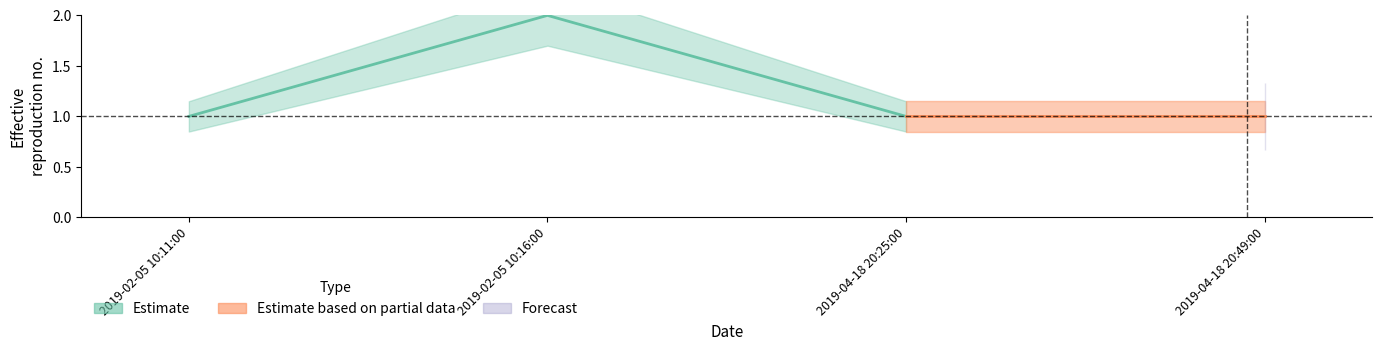

How many lines are shown in the chart?

3